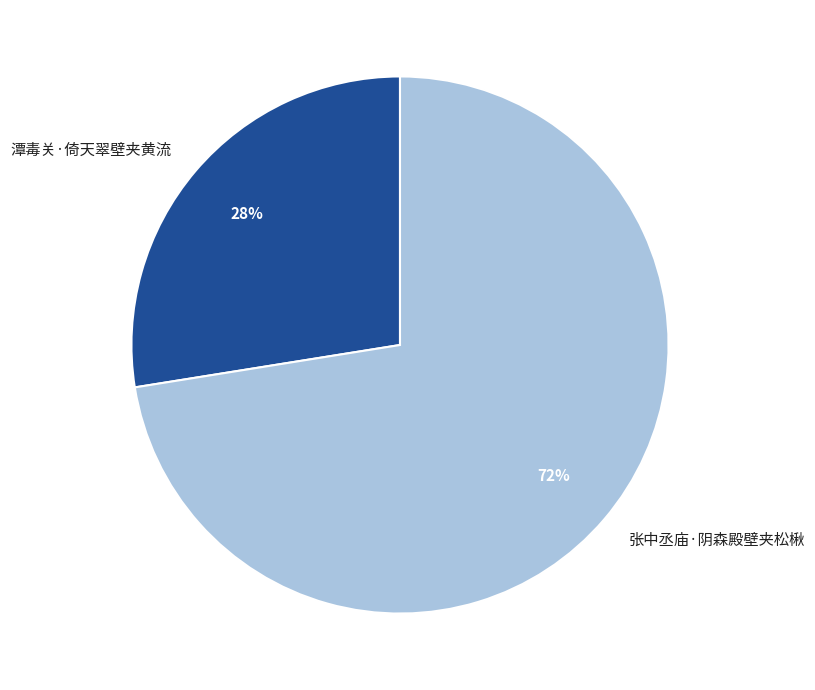

Which slice is the largest?

张中丞庙·阴森殿壁夹松楸